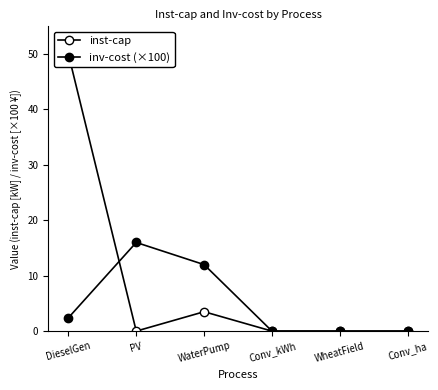

How many values in the inst-cap series exceed 0?

2